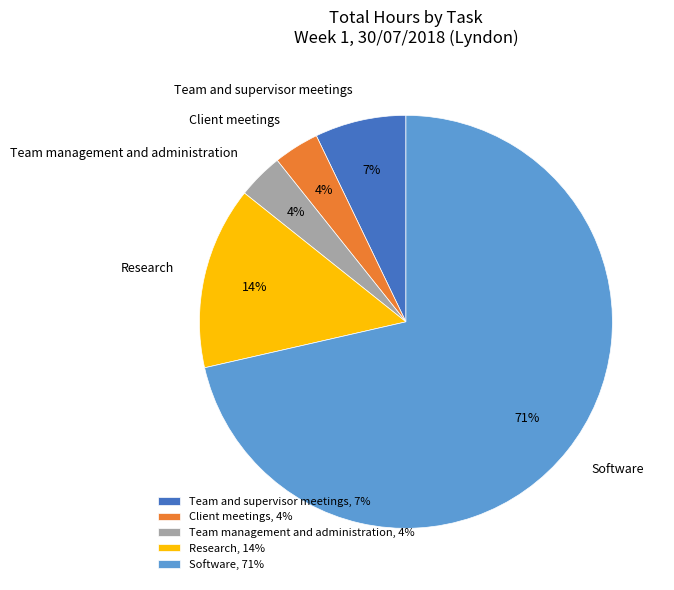

The Research slice represents 20% of the pie. True or false?

False